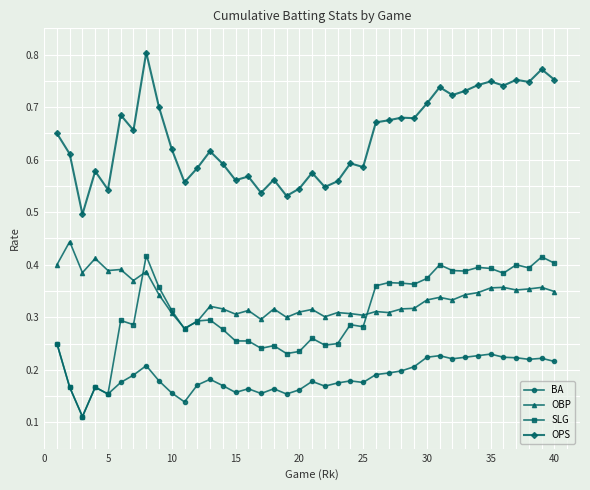

True or false: OPS has more than 1 interior local peaks.

True